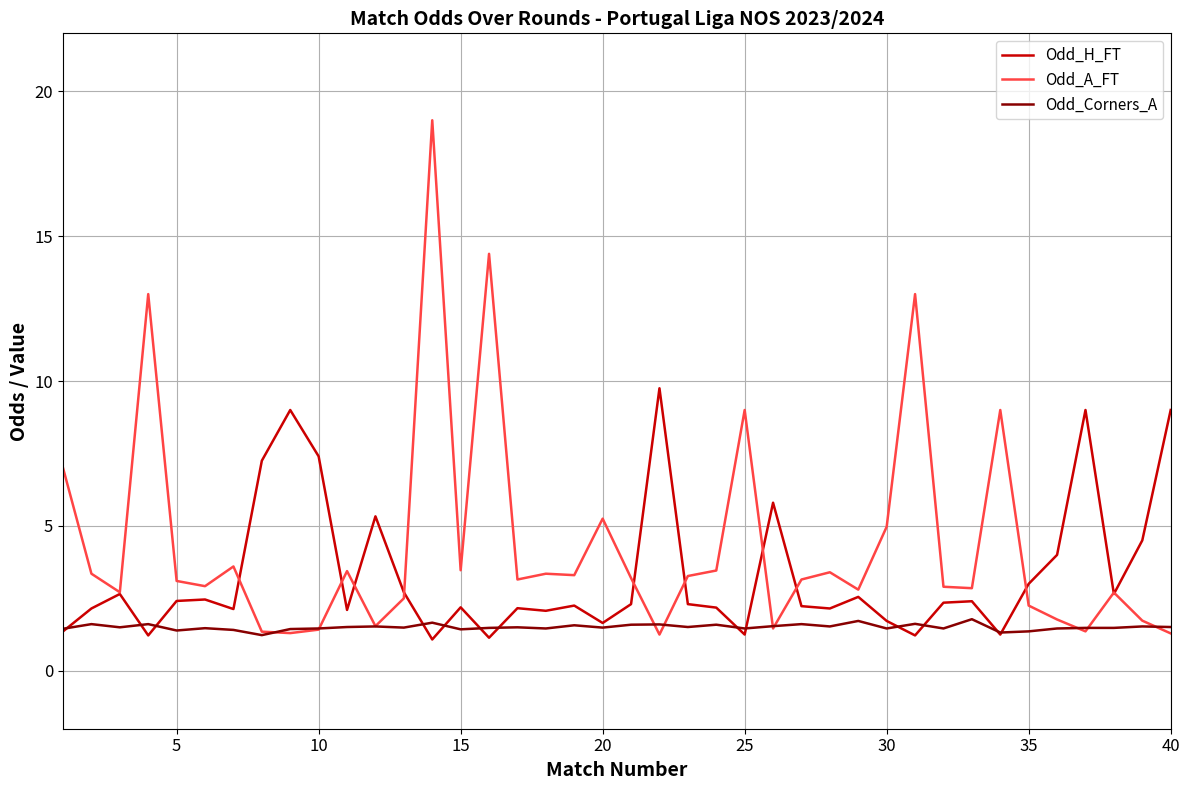

Which series has the widest spread of values?

Odd_A_FT